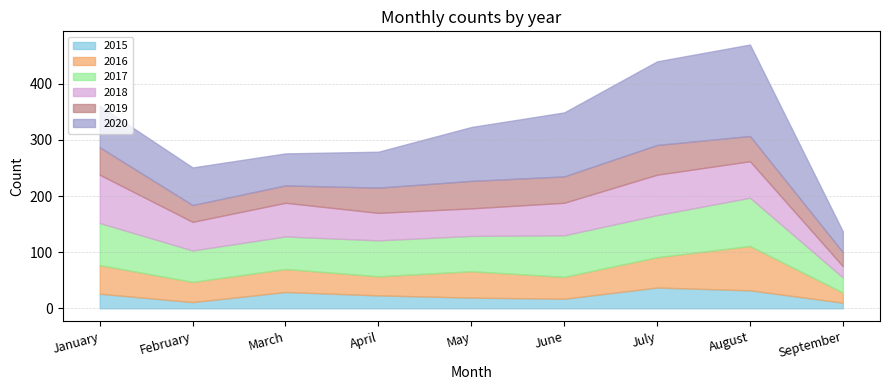

What is the average value of the 2018 series?

57